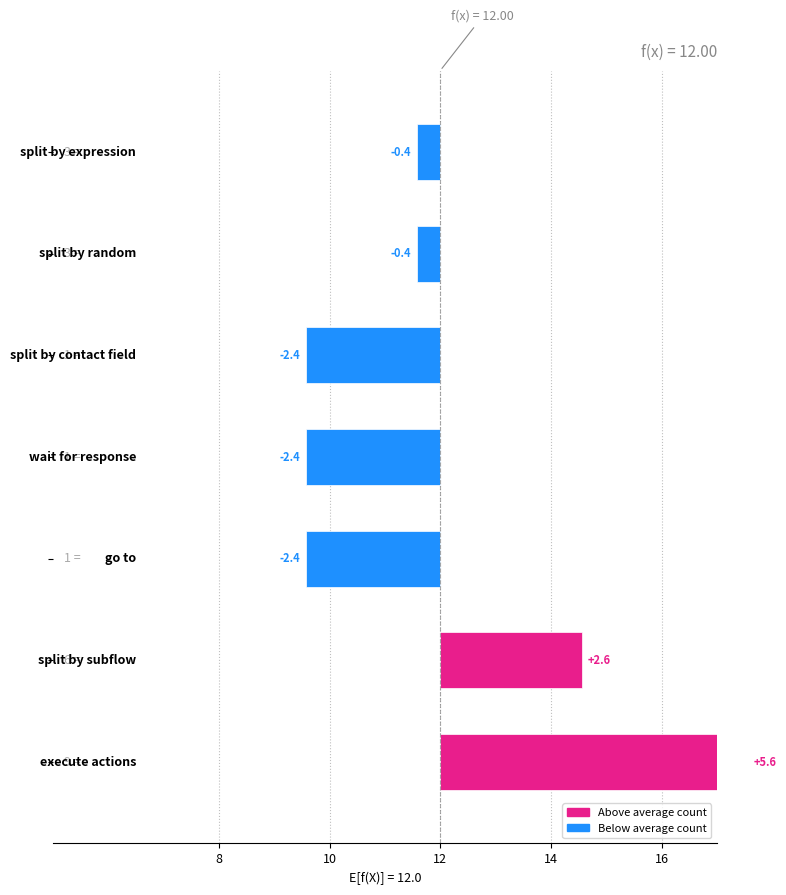

Are the bars grouped side by side (vs. stacked)?

No